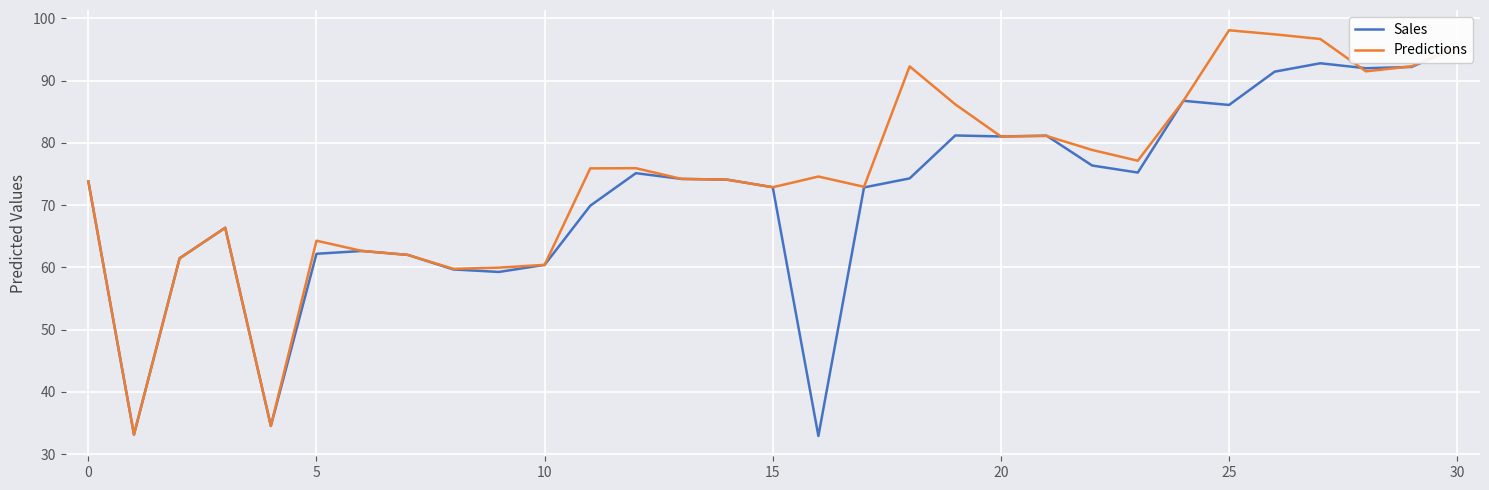

Reading right to left, extract all data points from this chart.

Sales: 95.4	92.2	92.0	92.8	91.5	86.1	86.8	75.2	76.4	81.2	81.0	81.2	74.3	72.8	32.9	72.9	74.1	74.2	75.1	69.9	60.4	59.3	59.7	62.0	62.6	62.2	34.5	66.4	61.5	33.1	73.8
Predictions: 95.4	92.3	91.5	96.7	97.5	98.1	86.8	77.1	78.9	81.1	81.0	86.2	92.3	73.0	74.6	72.9	74.1	74.2	75.9	75.9	60.4	60.0	59.8	62.0	62.6	64.3	34.5	66.4	61.5	33.1	73.8